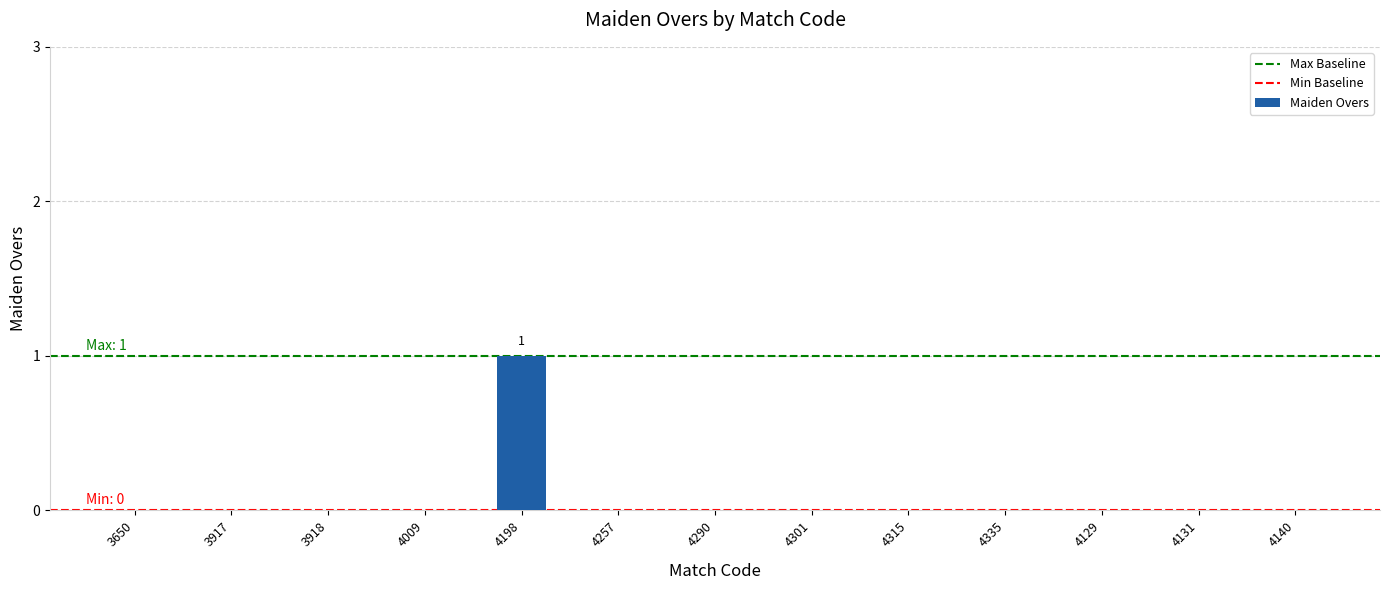

Reading left to right, extract all data points from this chart.

0	0	0	0	1	0	0	0	0	0	0	0	0